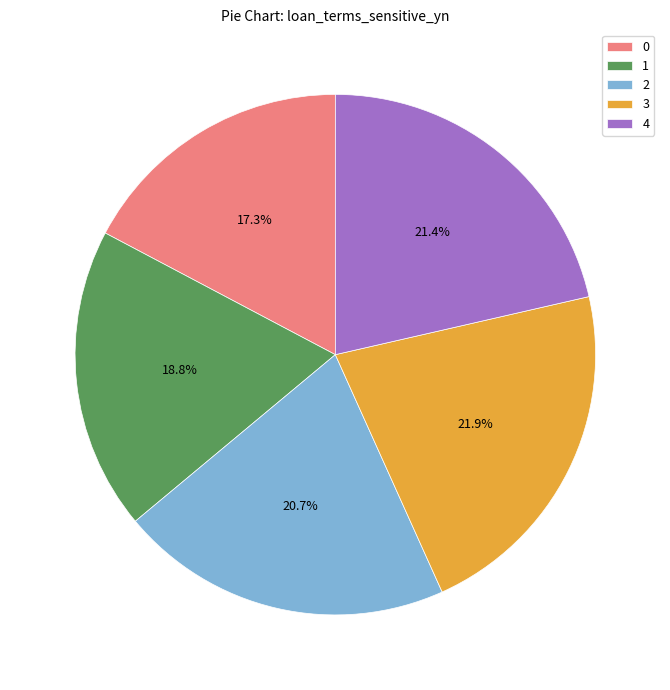

To the nearest percent, what is the average slice percentage?

20%